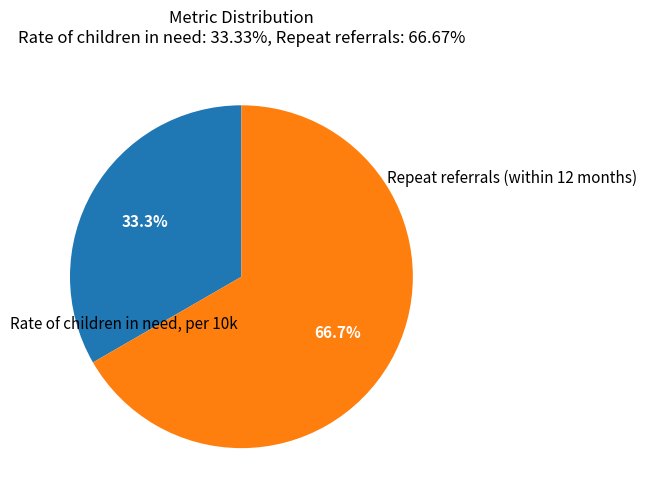

Count the number of slices in the pie.

2